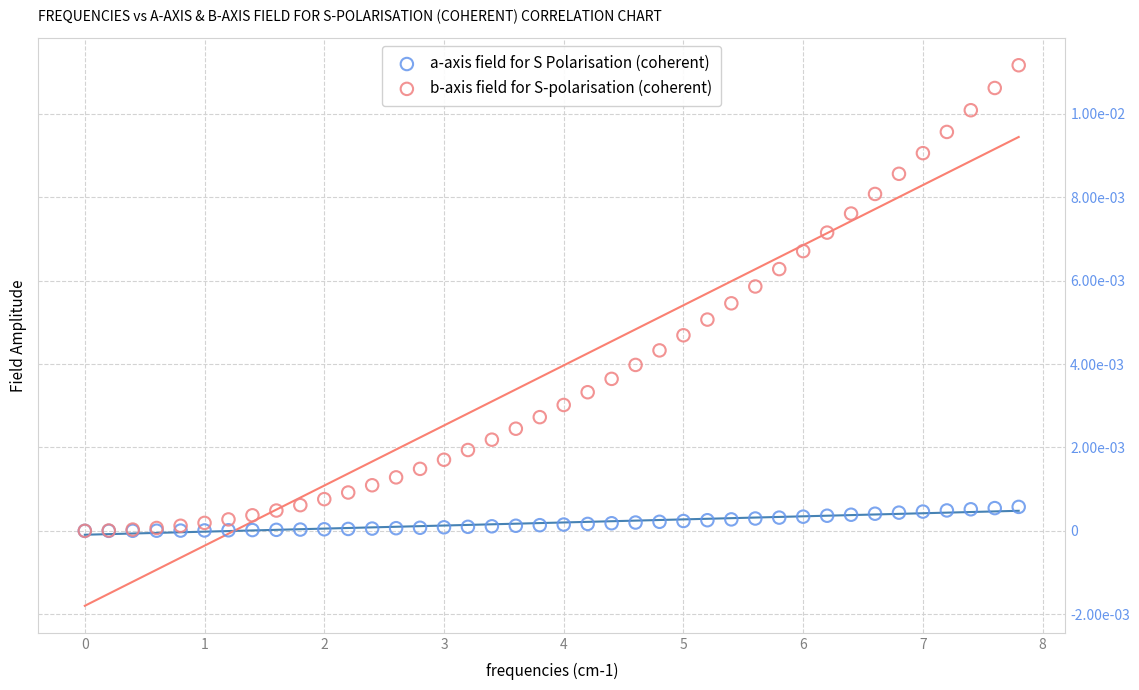

Which series has the largest Y range (max minus min)?

b-axis field for S-polarisation (coherent)